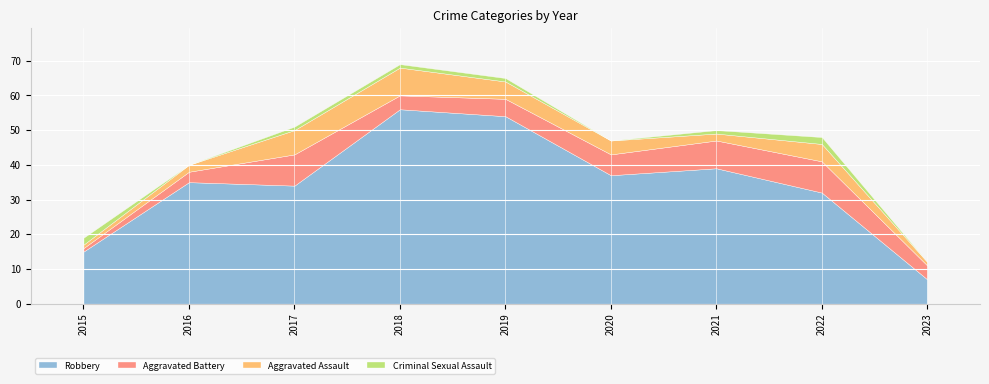

True or false: Criminal Sexual Assault and Aggravated Assault intersect in this chart.

True